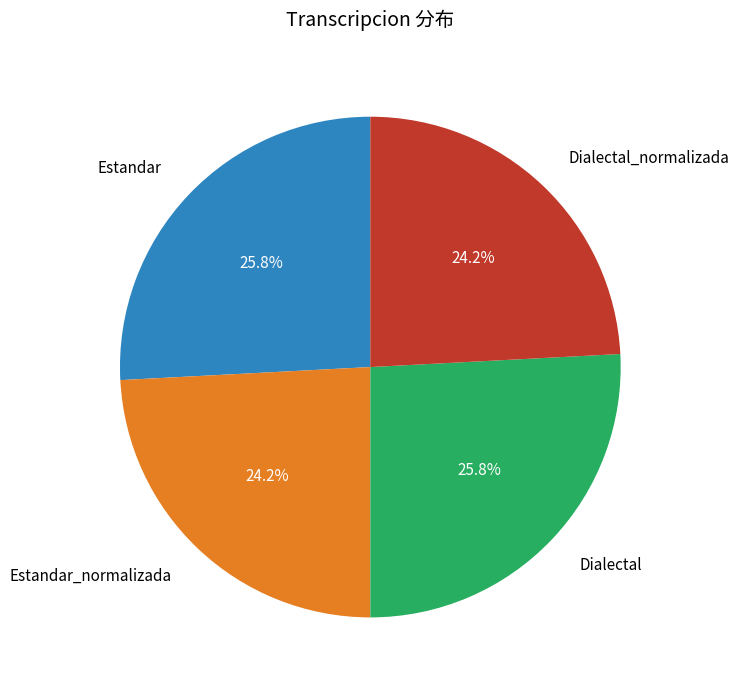

Is there any slice that represents more than half of the pie?

No